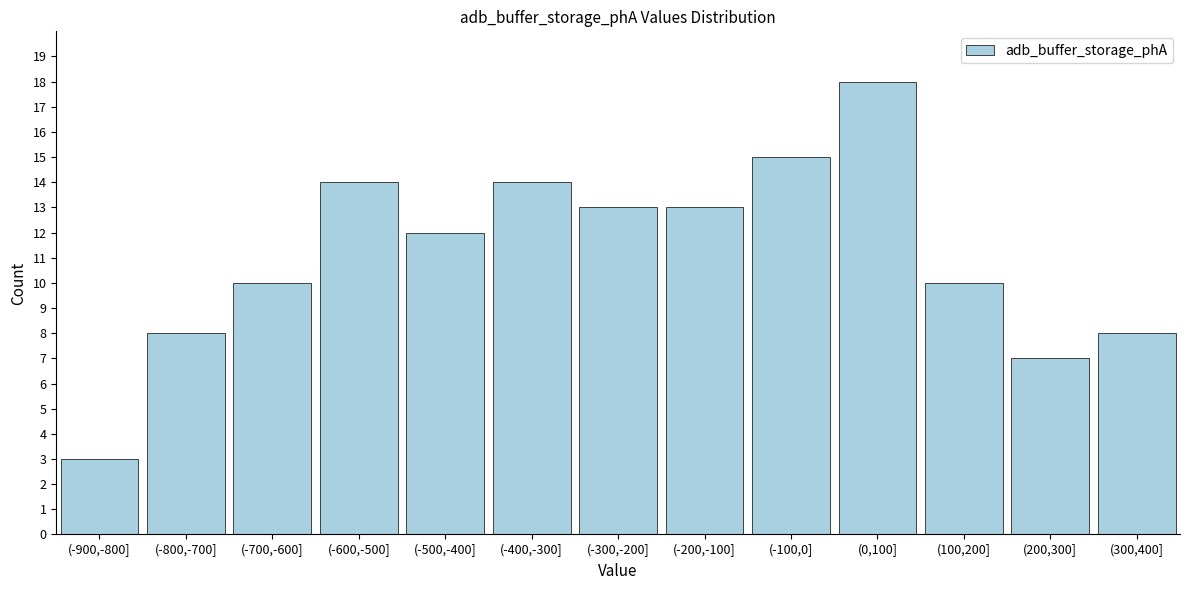

Reading right to left, list all the values displayed in this chart.

(300,400]=8	(200,300]=7	(100,200]=10	(0,100]=18	(-100,0]=15	(-200,-100]=13	(-300,-200]=13	(-400,-300]=14	(-500,-400]=12	(-600,-500]=14	(-700,-600]=10	(-800,-700]=8	(-900,-800]=3